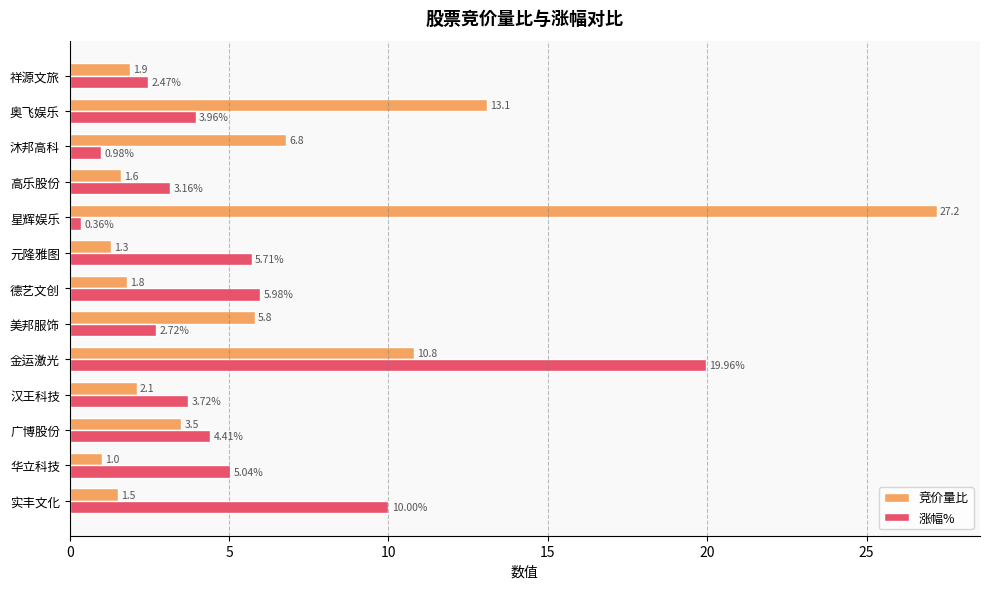

What are all the series names shown in the legend?

竞价量比, 涨幅%